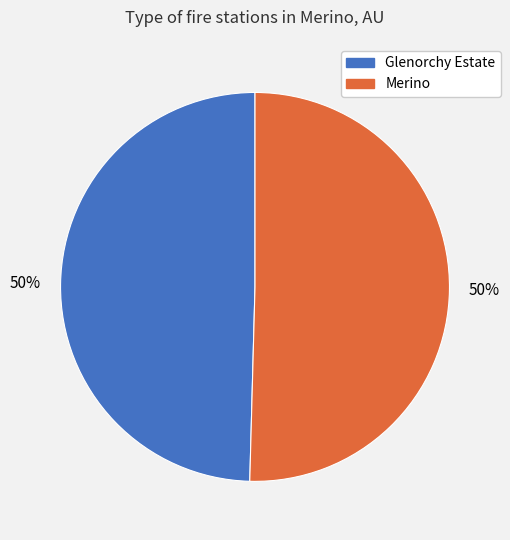

True or false: Merino accounts for 50% of the total.

True